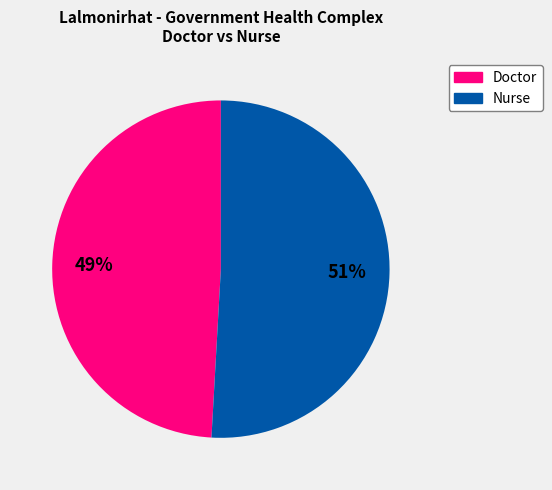

To the nearest percent, what is the average slice percentage?

50%